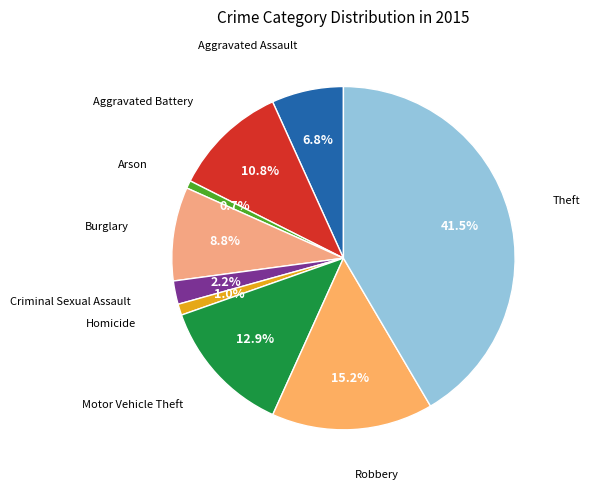

Rank the categories by value from lowest to highest.

Arson, Homicide, Criminal Sexual Assault, Aggravated Assault, Burglary, Aggravated Battery, Motor Vehicle Theft, Robbery, Theft